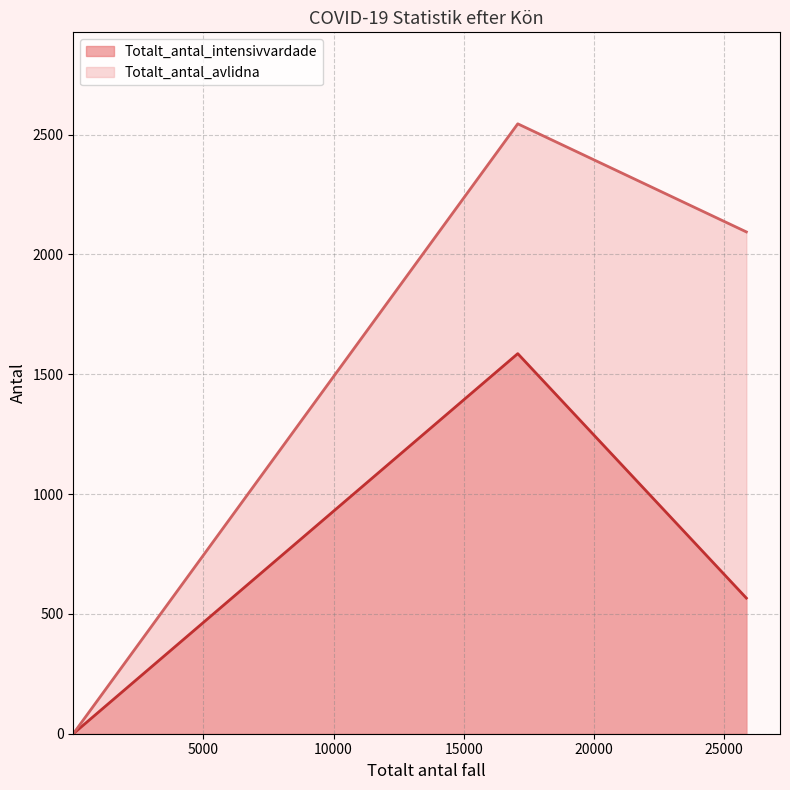

Which series has the largest range (max minus min)?

Totalt_antal_avlidna